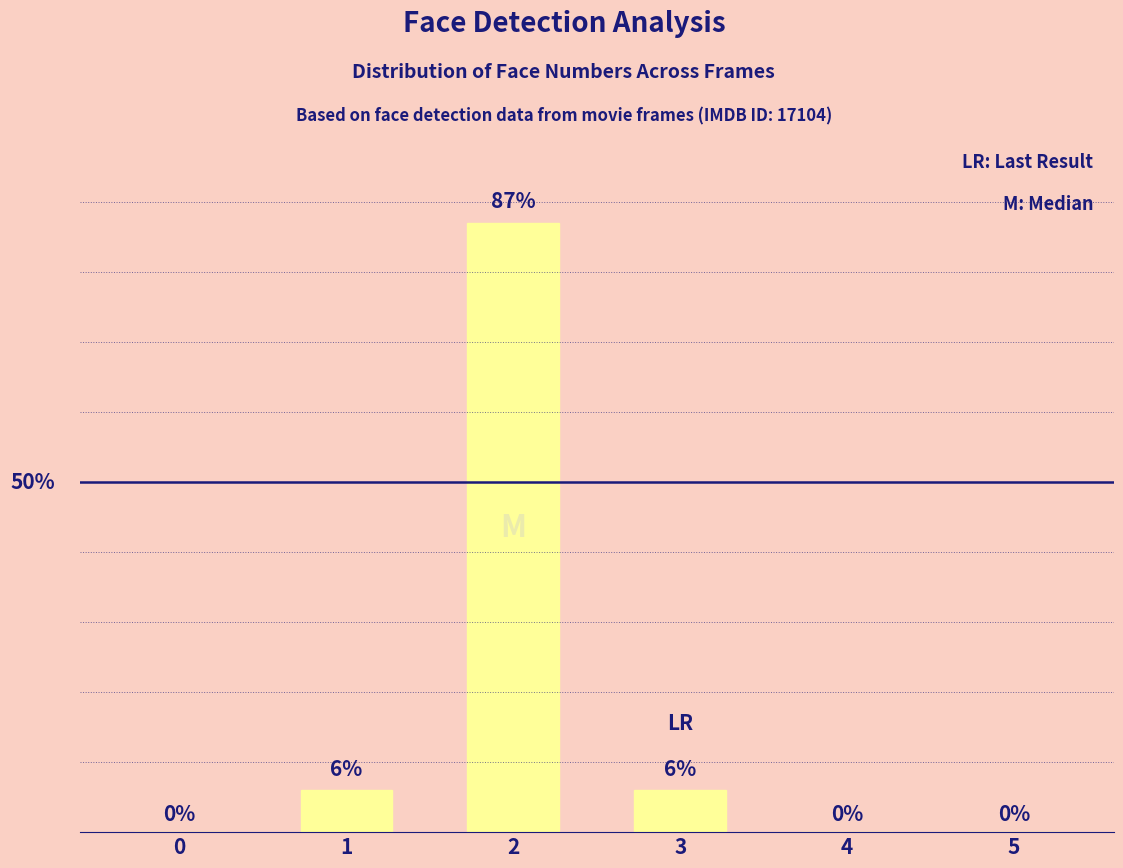

List the labels in order of value, smallest first.

0, 4, 5, 1, 3, 2